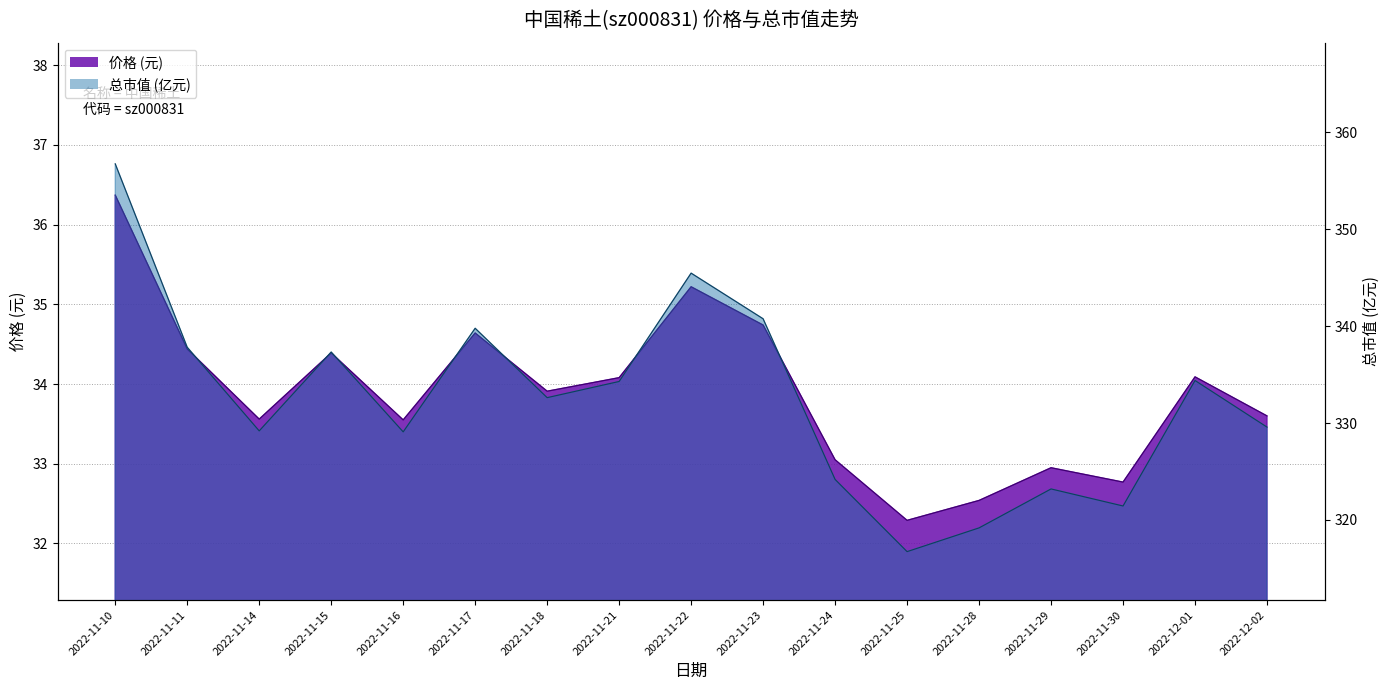

At which label is 总市值(亿元) closest to 336?

2022-11-15